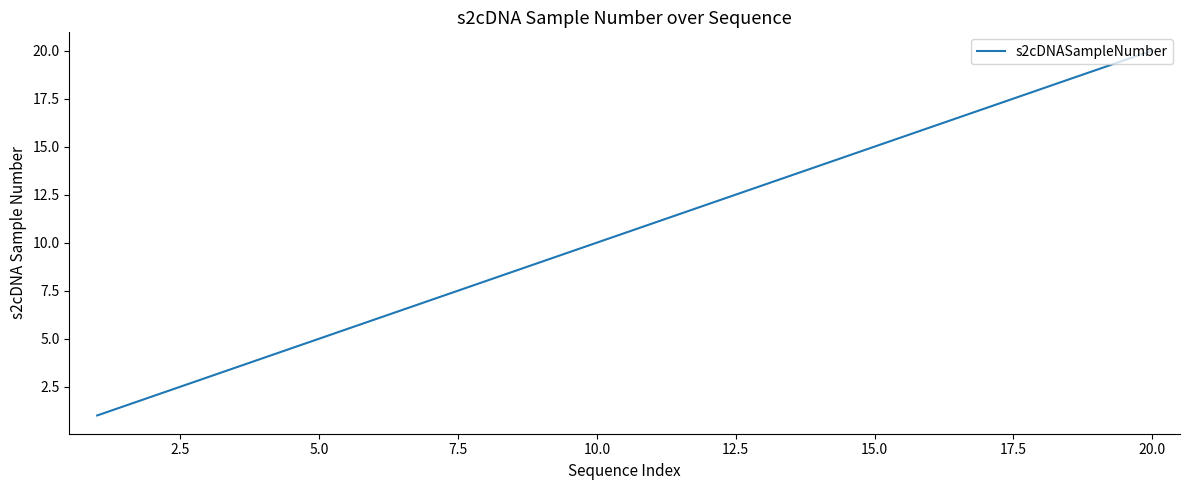

What is the maximum value shown in the chart?

20